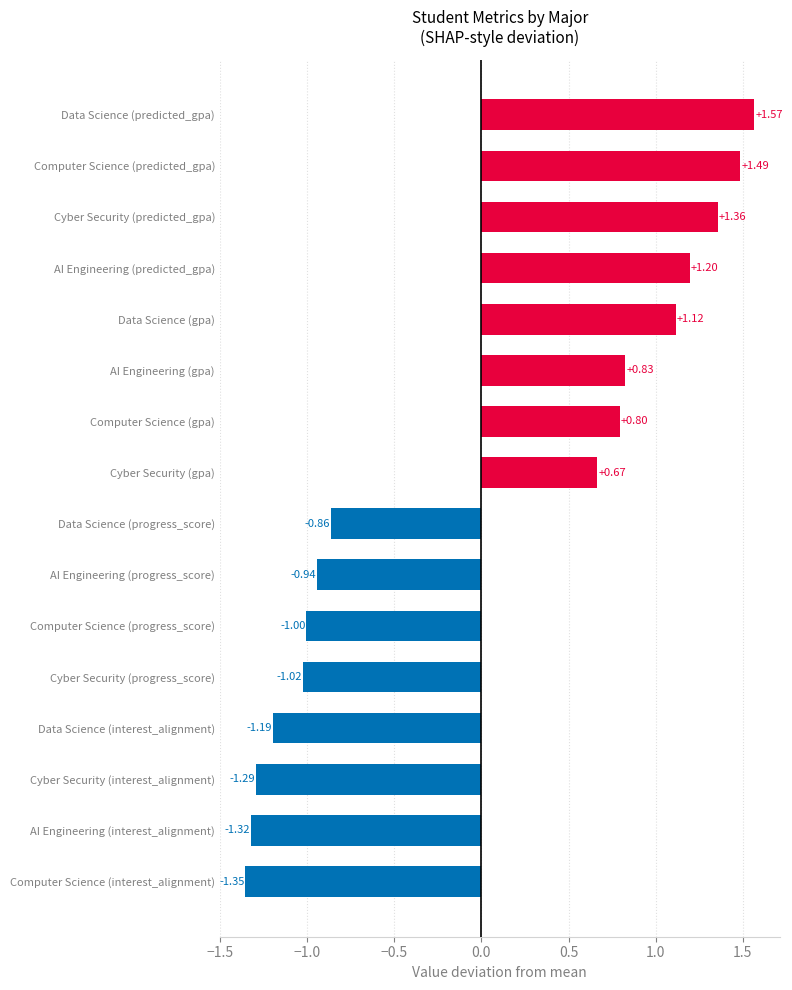

Rank the categories by value from highest to lowest.

Data Science (predicted_gpa), Computer Science (predicted_gpa), Cyber Security (predicted_gpa), AI Engineering (predicted_gpa), Data Science (gpa), AI Engineering (gpa), Computer Science (gpa), Cyber Security (gpa), Data Science (progress_score), AI Engineering (progress_score), Computer Science (progress_score), Cyber Security (progress_score), Data Science (interest_alignment), Cyber Security (interest_alignment), AI Engineering (interest_alignment), Computer Science (interest_alignment)